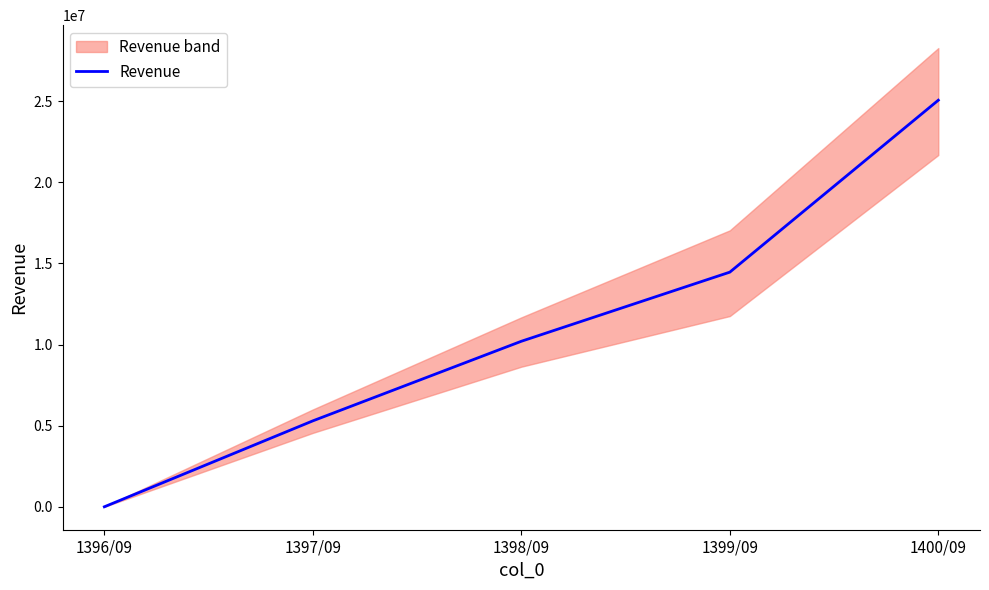

List the labels in order of value, largest first.

1400/09, 1399/09, 1398/09, 1397/09, 1396/09